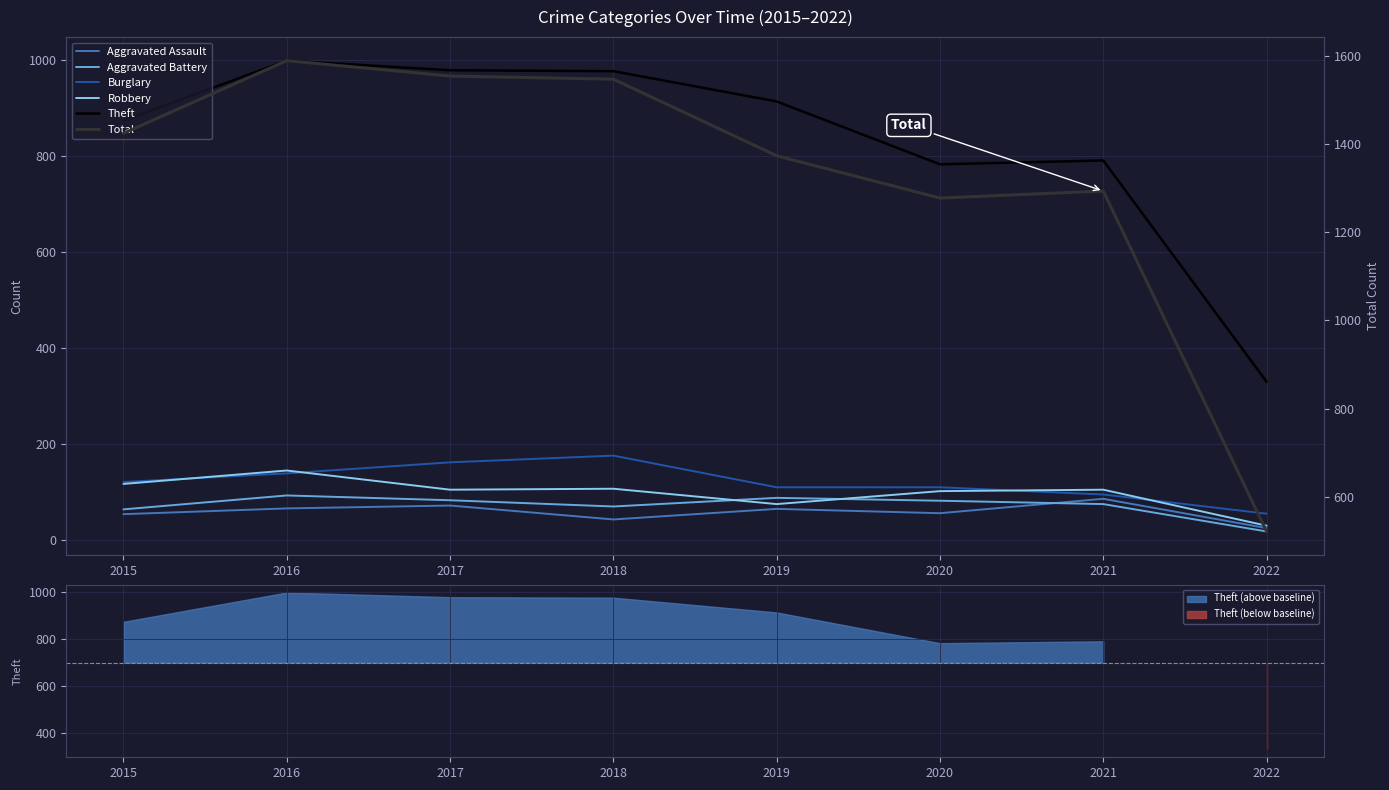

At which label is Burglary closest to 115?

2019